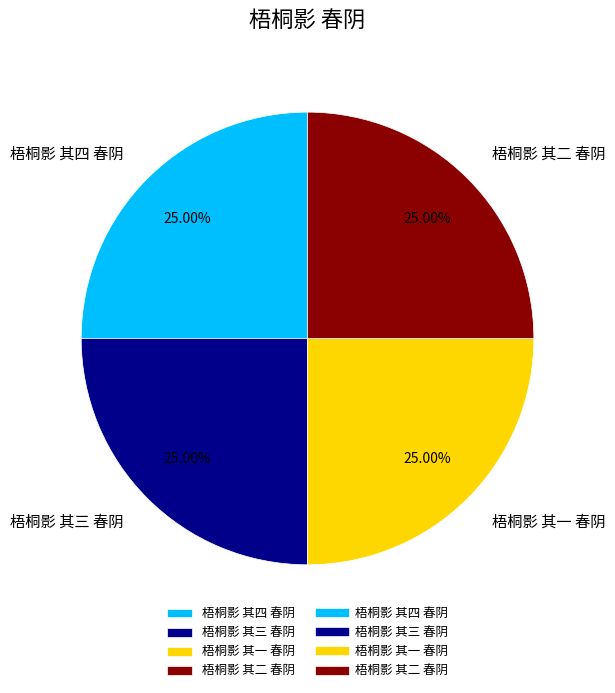

True or false: 梧桐影 其三 春阴 accounts for 25% of the total.

True